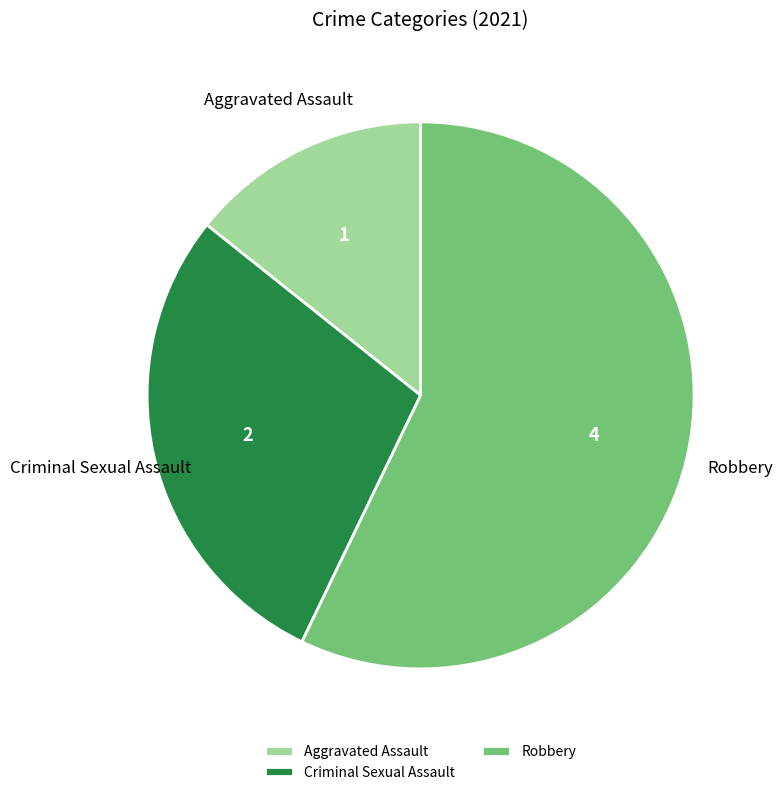

Rank the categories by value from lowest to highest.

Aggravated Assault, Criminal Sexual Assault, Robbery